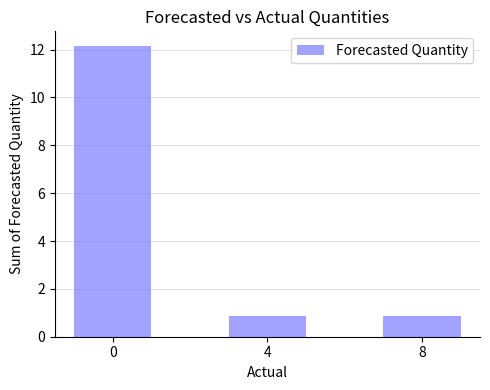

True or false: the data shows 20.5 at 0.

False